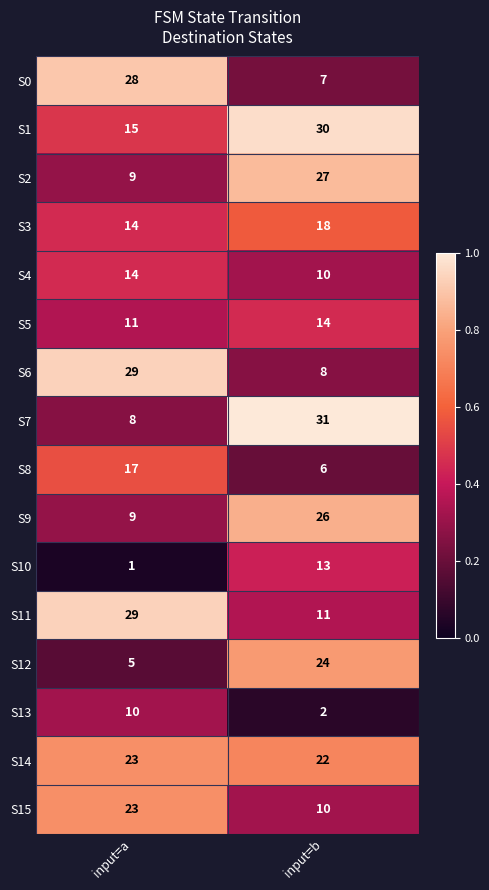

Where is S12 nearest to the value 14?

input=a